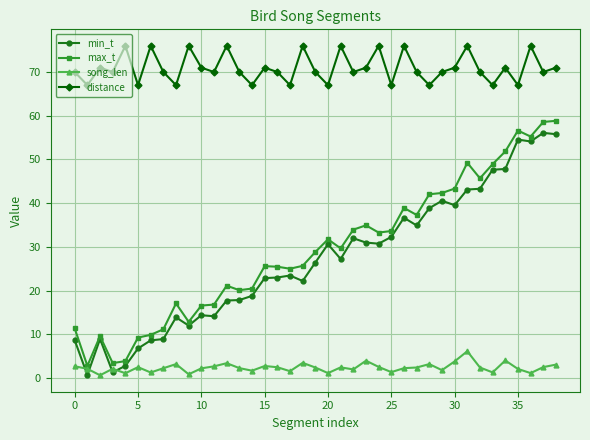

Which series has the largest range (max minus min)?

max_t